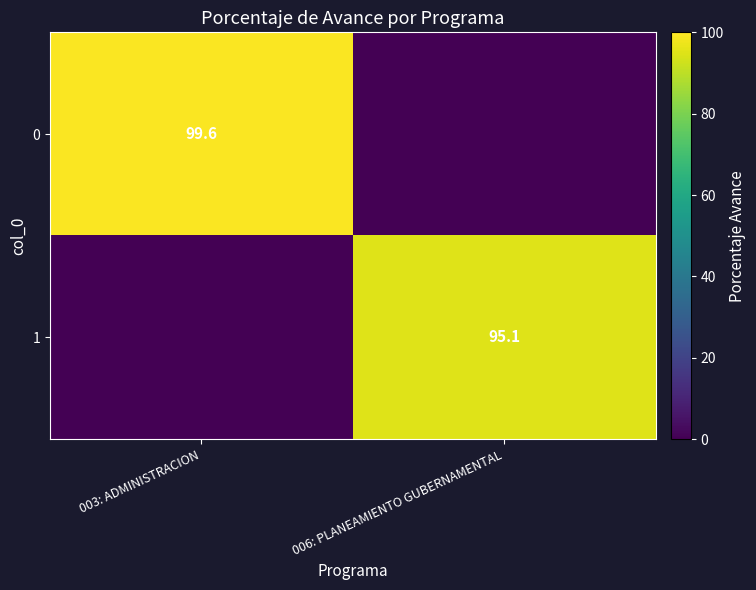

True or false: 0 has a value of 99.6 at 003: ADMINISTRACION.

True